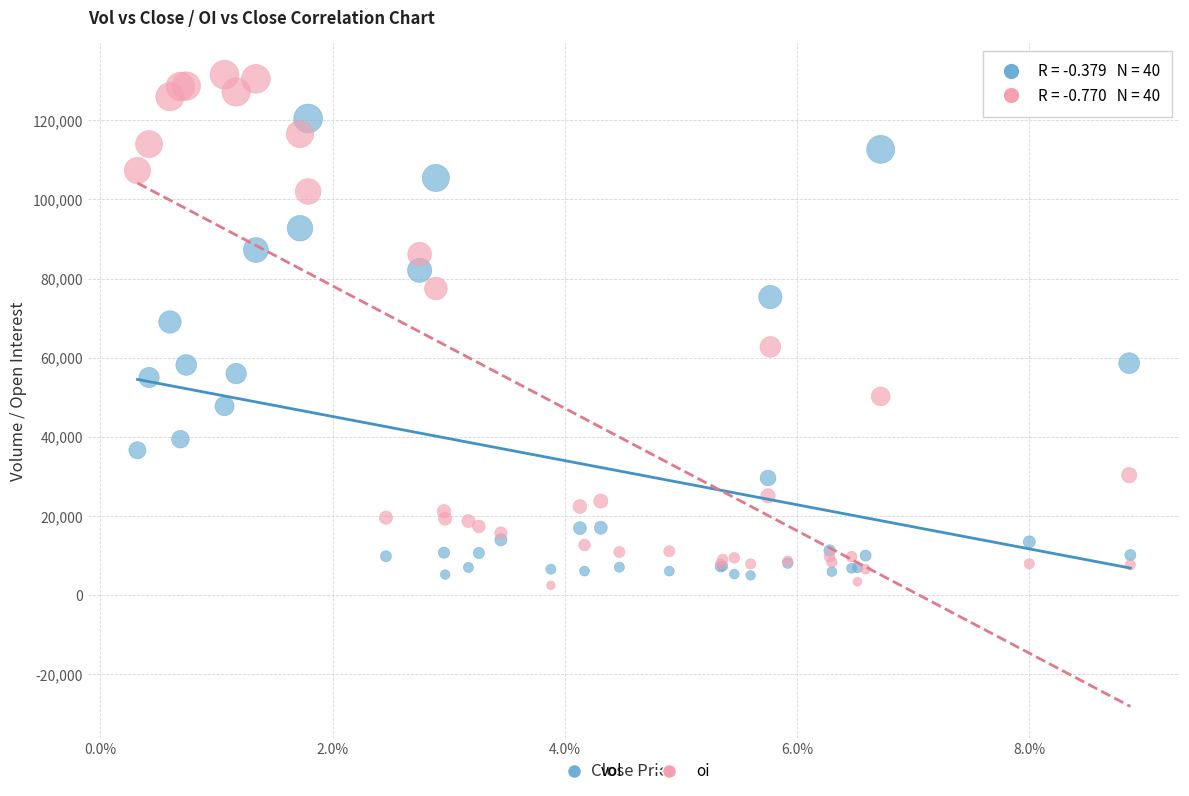

Which series contains the highest Y value?

oi